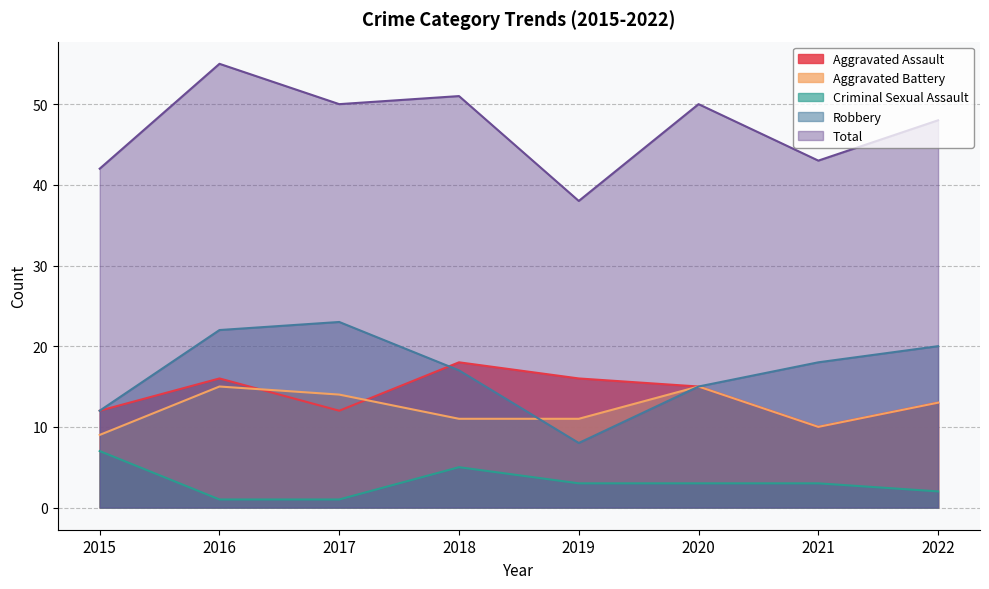

At which category does Aggravated Assault reach its first local valley?

2017